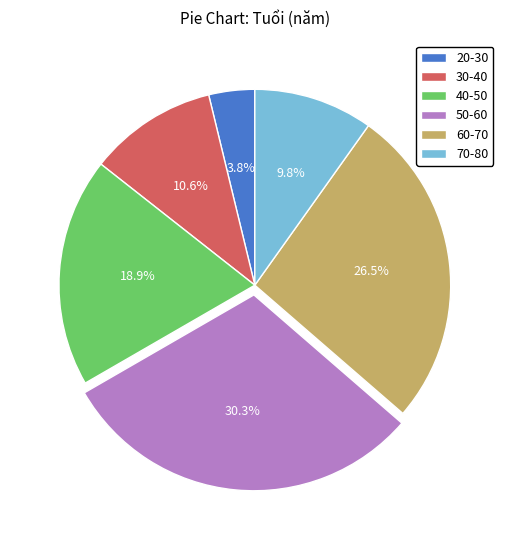

Is it true that 50-60 is 20% of the pie?

False